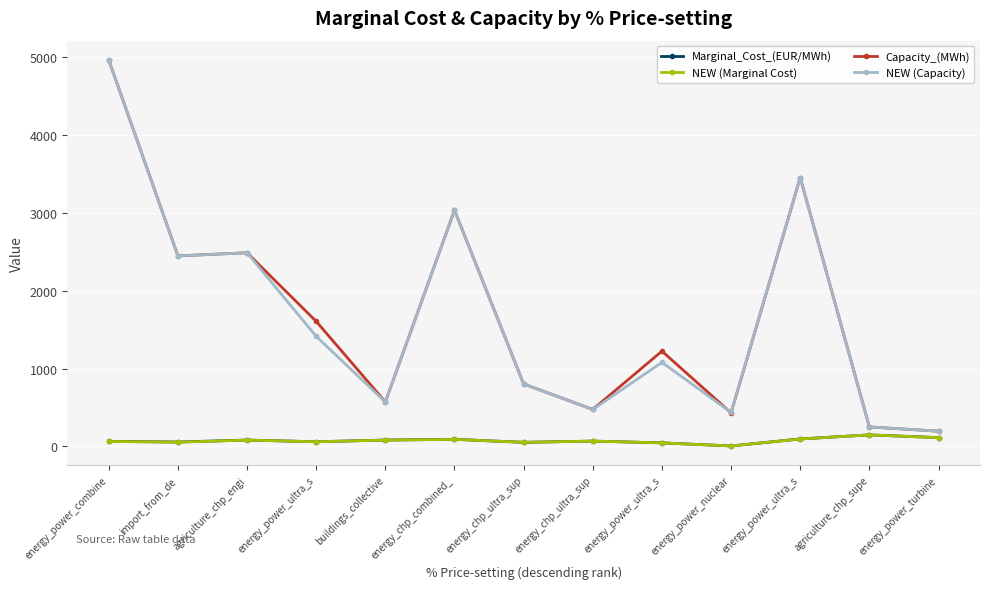

In NEW (Marginal Cost), how many points are higher than both neighbors (excluding endpoints)?

4